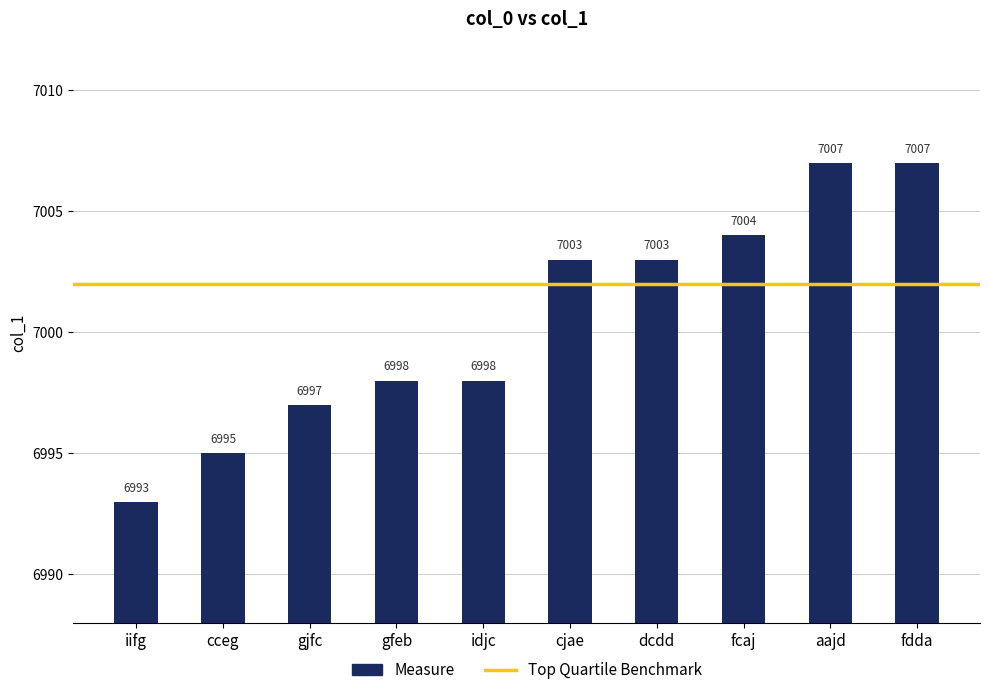

What value does the data have at gfeb?

6998